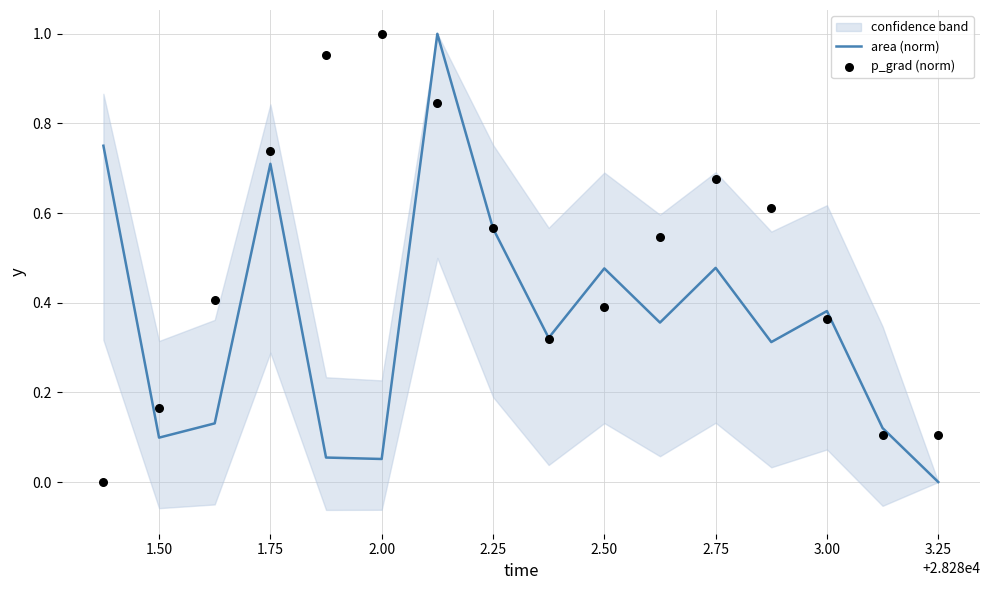

Which series reaches the maximum Y coordinate?

area (norm)